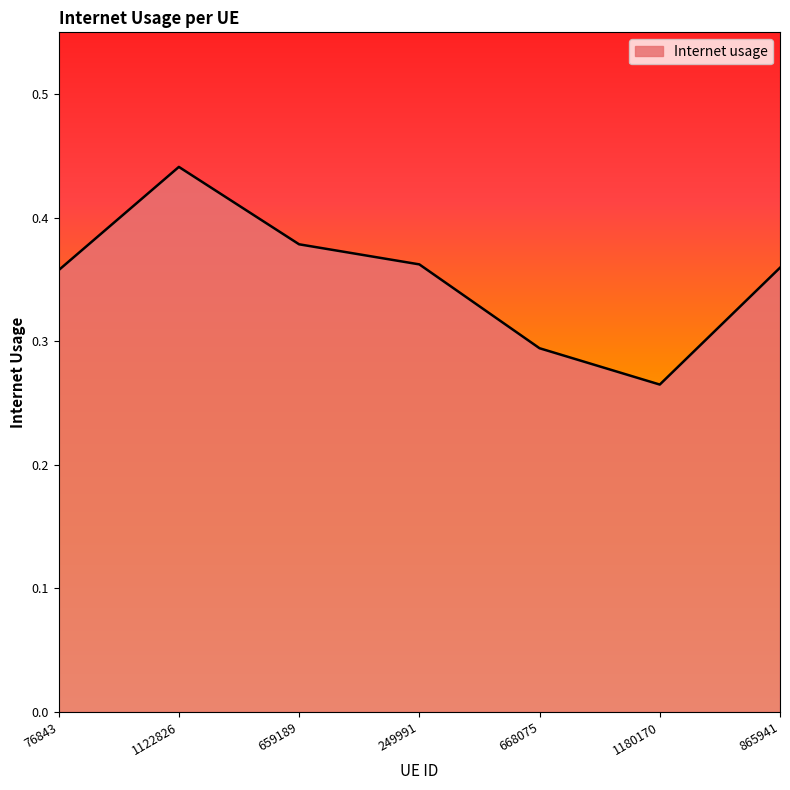

How many interior local peaks (higher than both neighbors) does the data have?

1